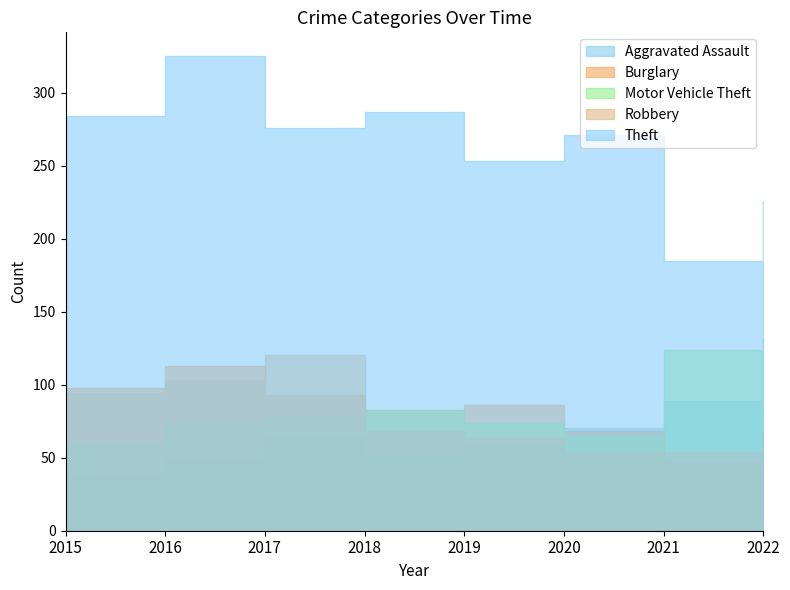

At which category does Theft reach its first local valley?

2017